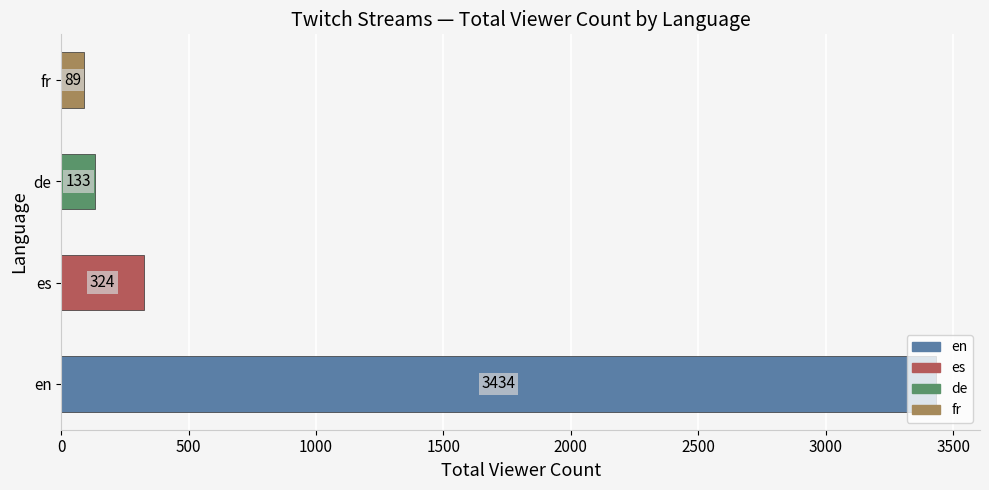

What is the change in value from en to fr?

-3345